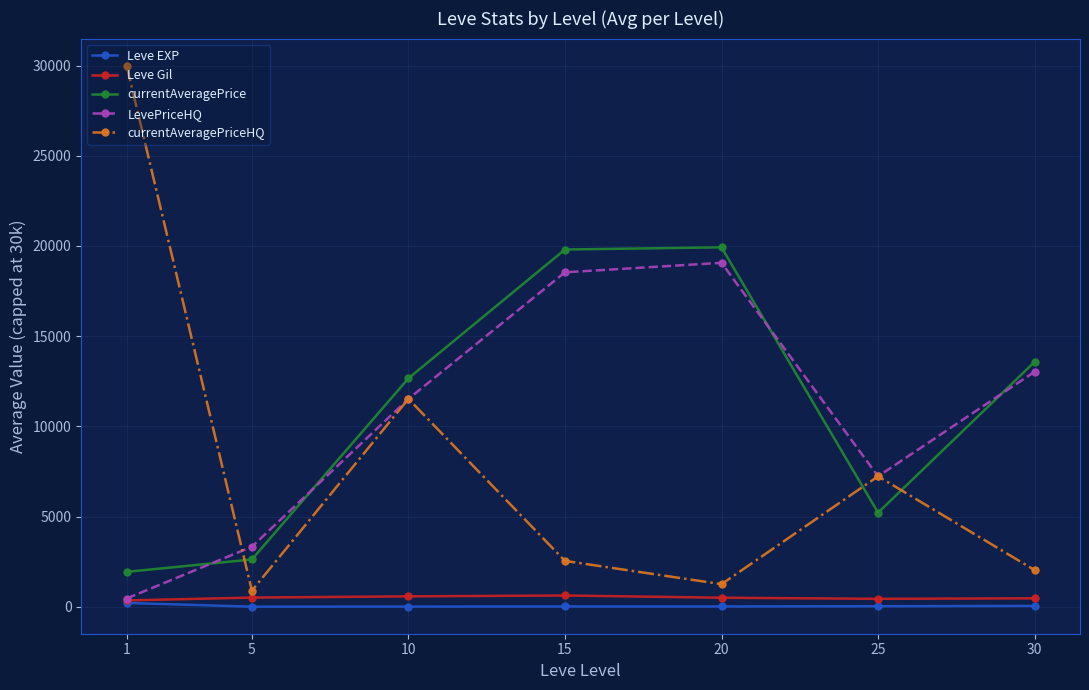

True or false: currentAveragePriceHQ has more than 2 interior local peaks.

False